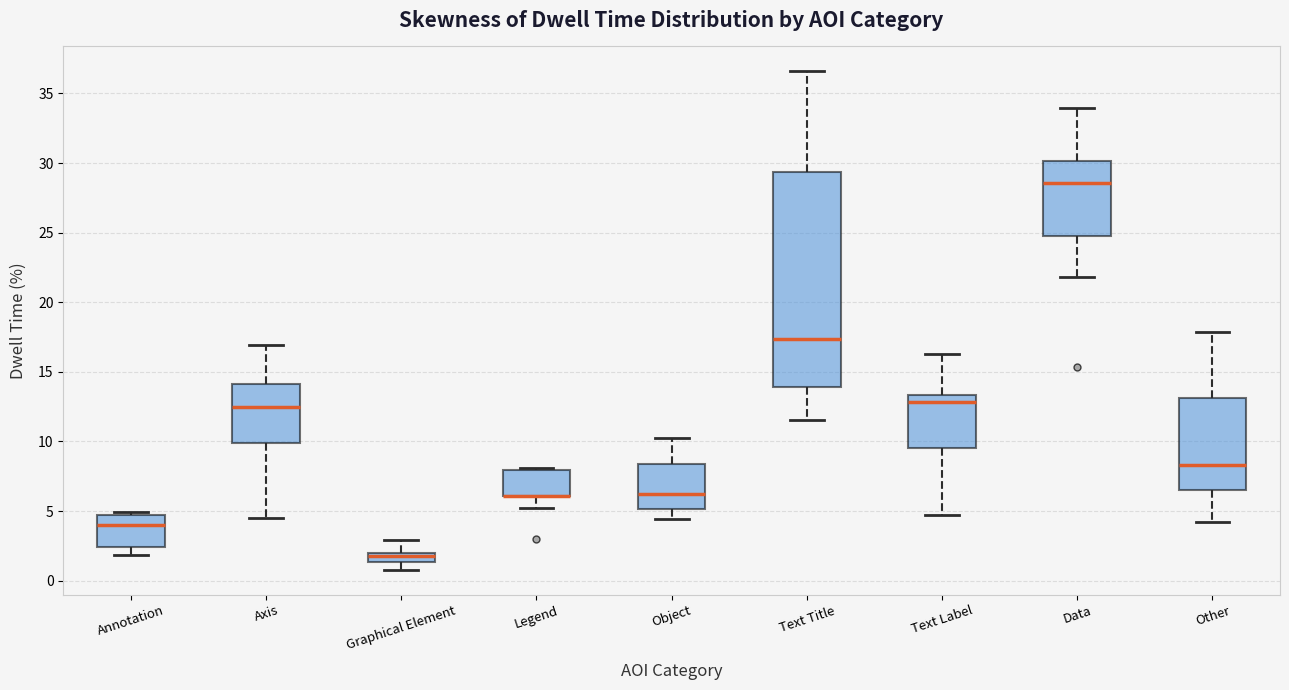

Where is the lower edge of the box for Graphical Element on the y-axis? The values are not printed on the chart, so give them approximately, as read against the axis.

1.5